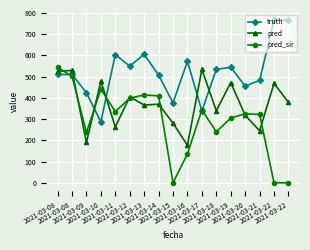

At which category does the chart reach its minimum across all series?

2021-03-15